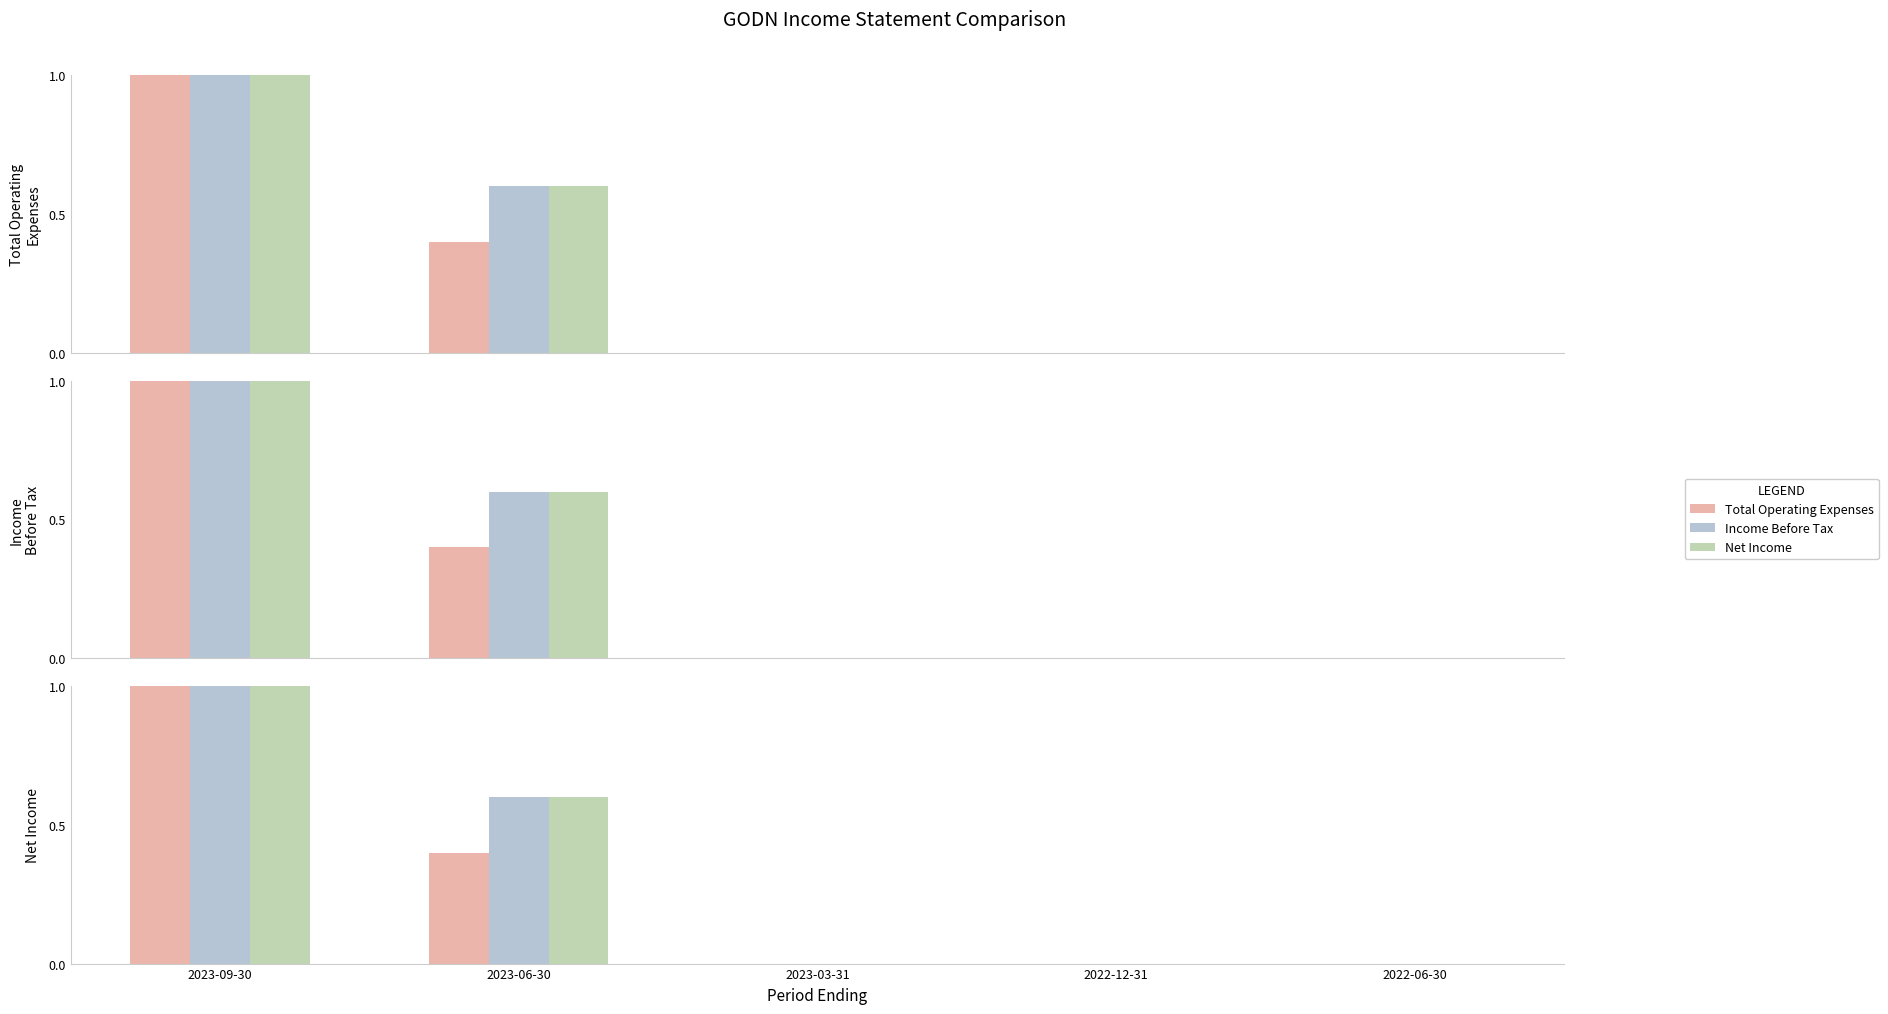

What is the label of the 4th bar from the left?

2022-12-31